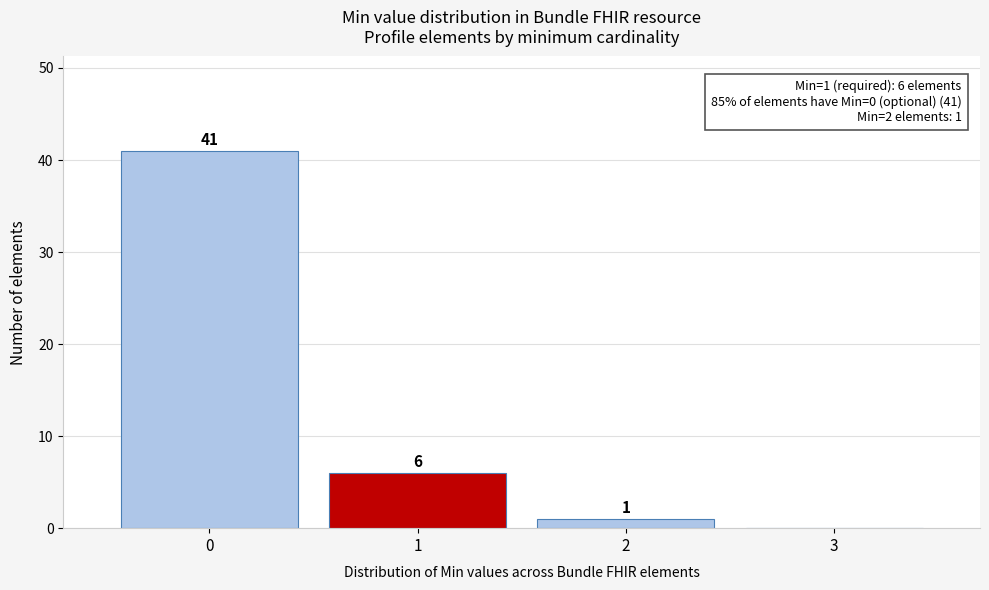

Which range on the x-axis has the tallest bar?

-0.5 to 0.5